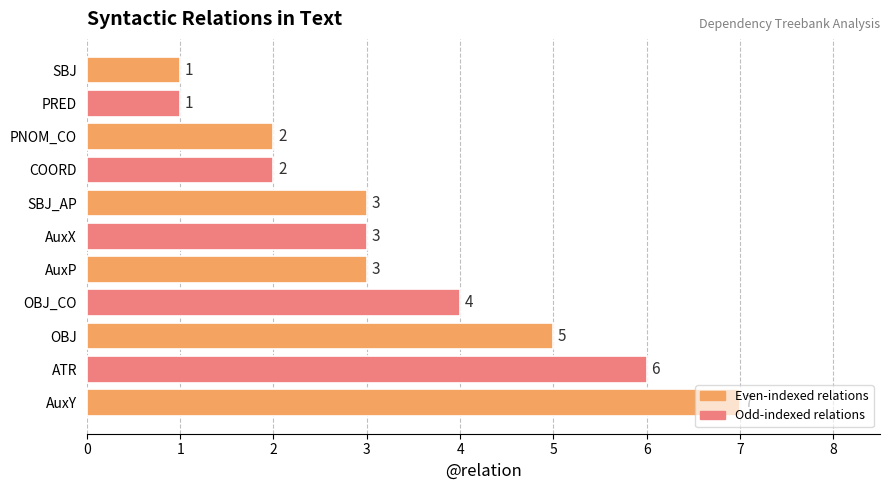

At which category does the chart reach its peak across all series?

AuxY